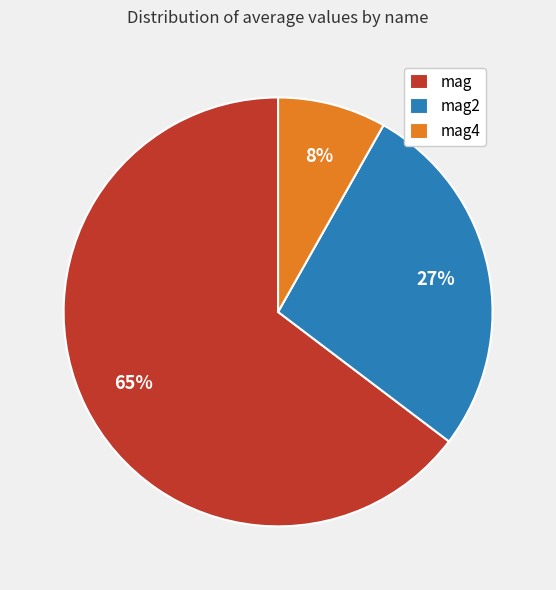

What percentage is the mag2 slice, to the nearest percent?

27%